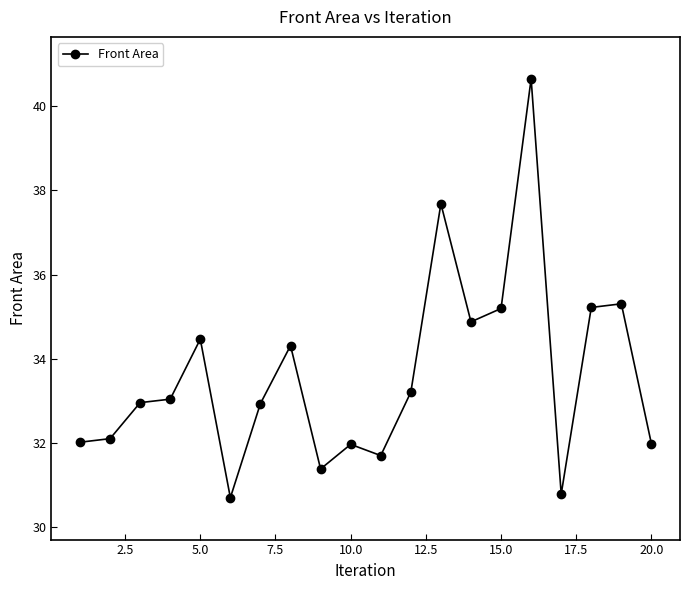

What is the smallest value displayed?

30.7